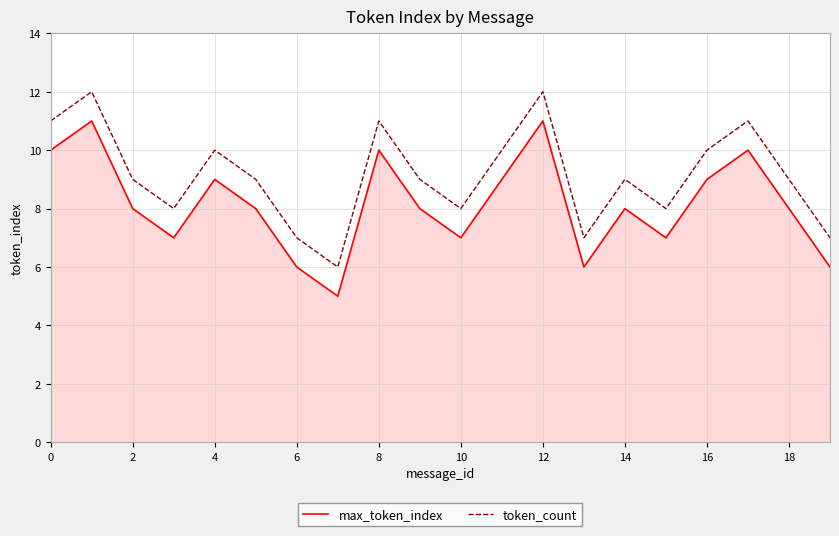

What is the highest value of the max_token_index series?

11